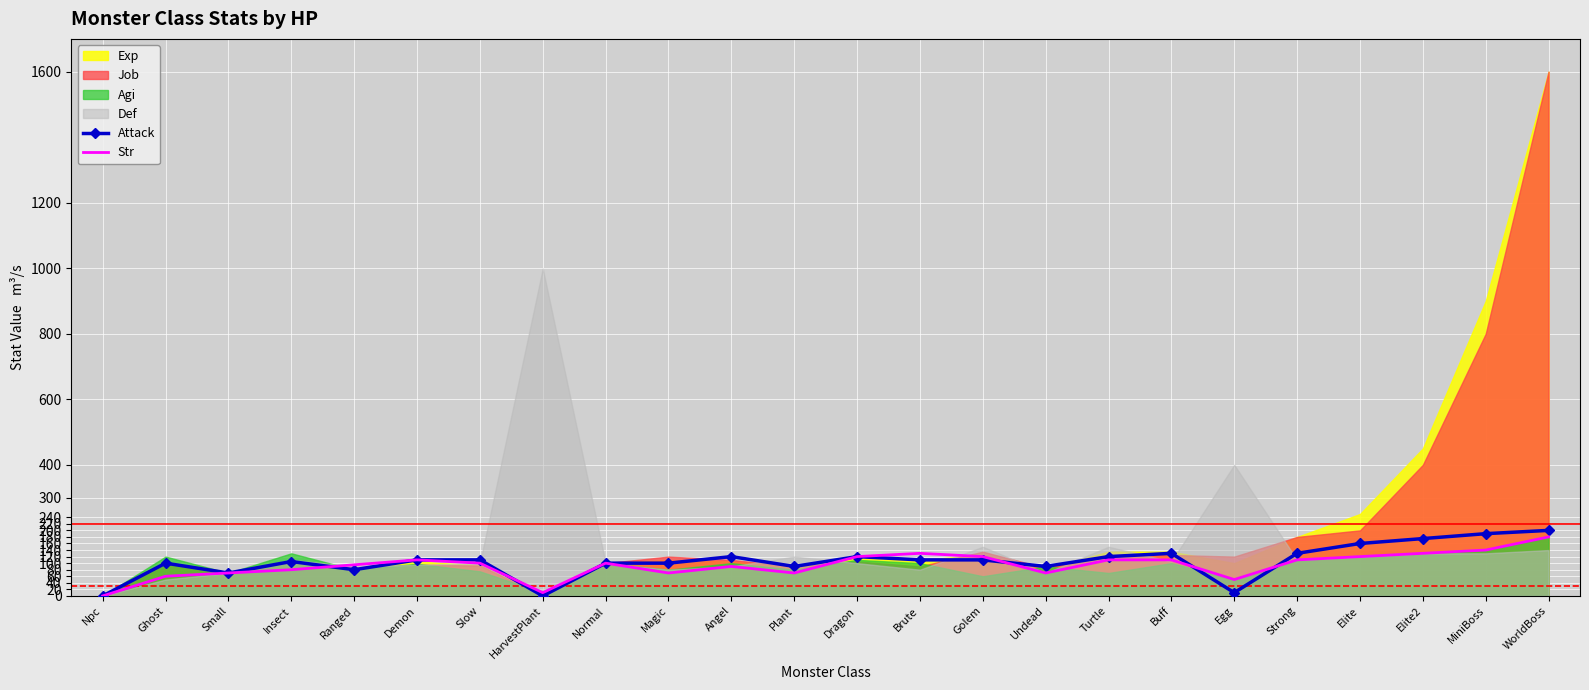

What is the label of the 24th point from the left?

WorldBoss